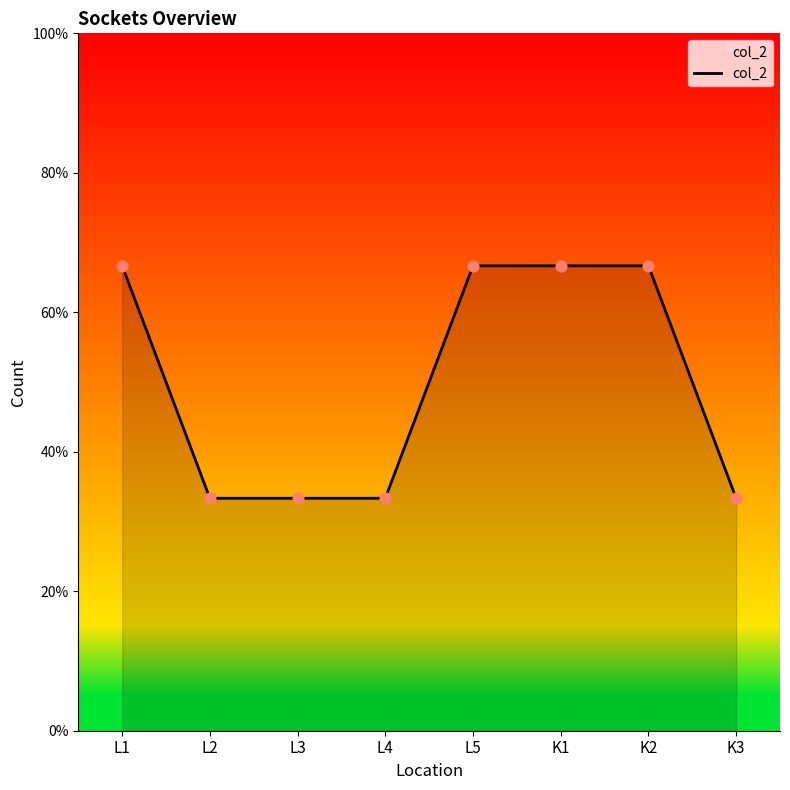

Which has a higher value, L3 or L4?

L3